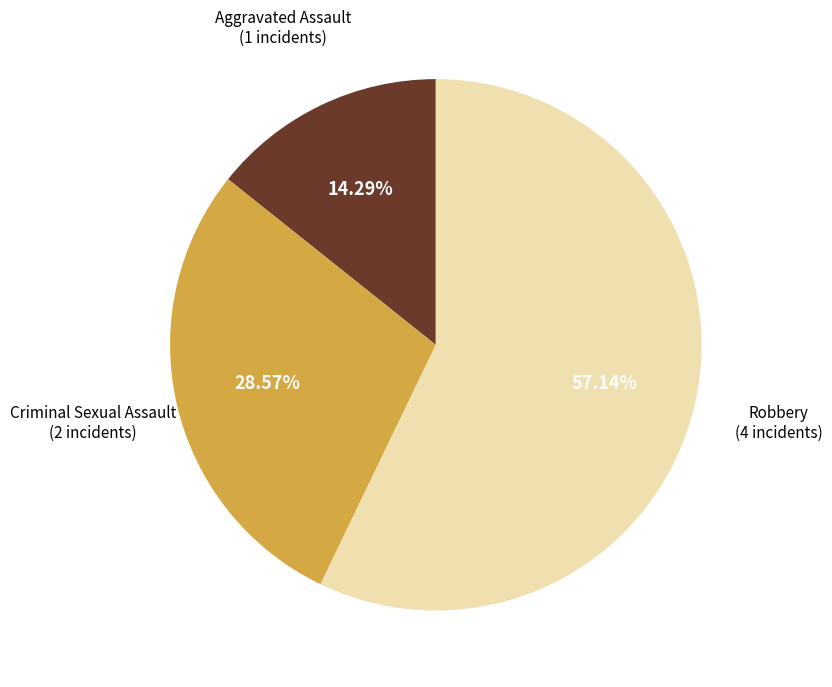

Which slice represents more than half of the pie?

Robbery